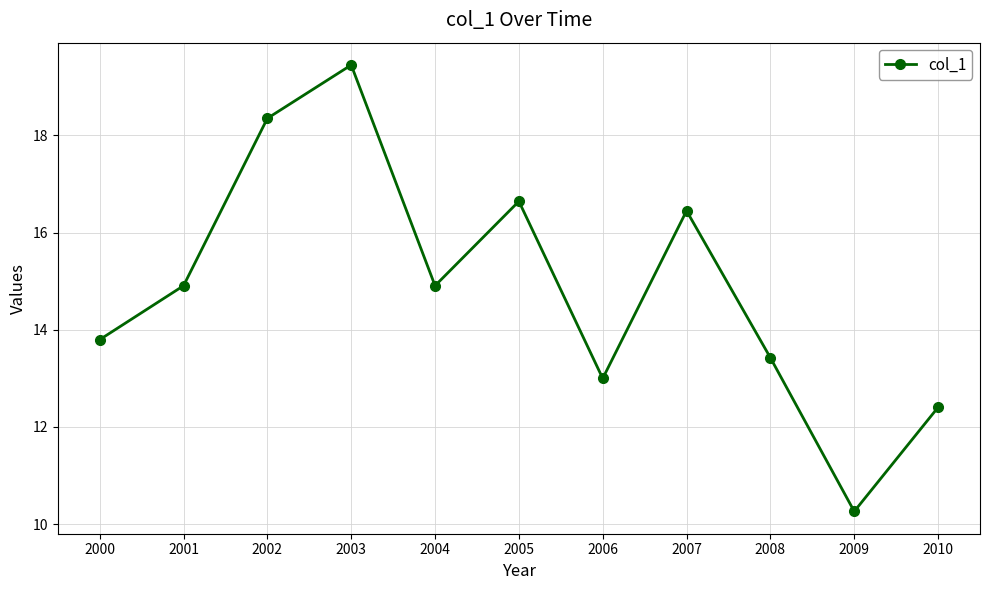

What is the difference between the second highest and second lowest values?

5.9